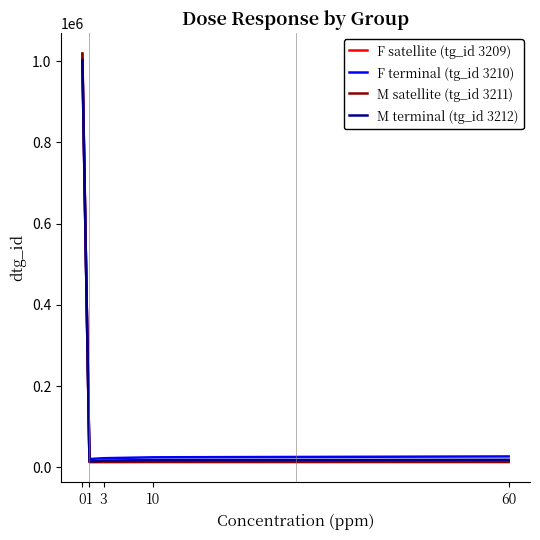

Which series has the widest spread of values?

M satellite (tg_id 3211)